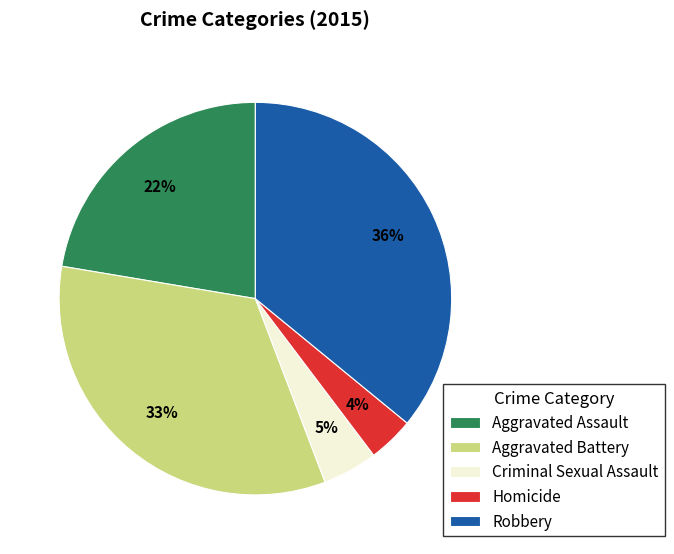

Is Robbery the majority of the pie?

No